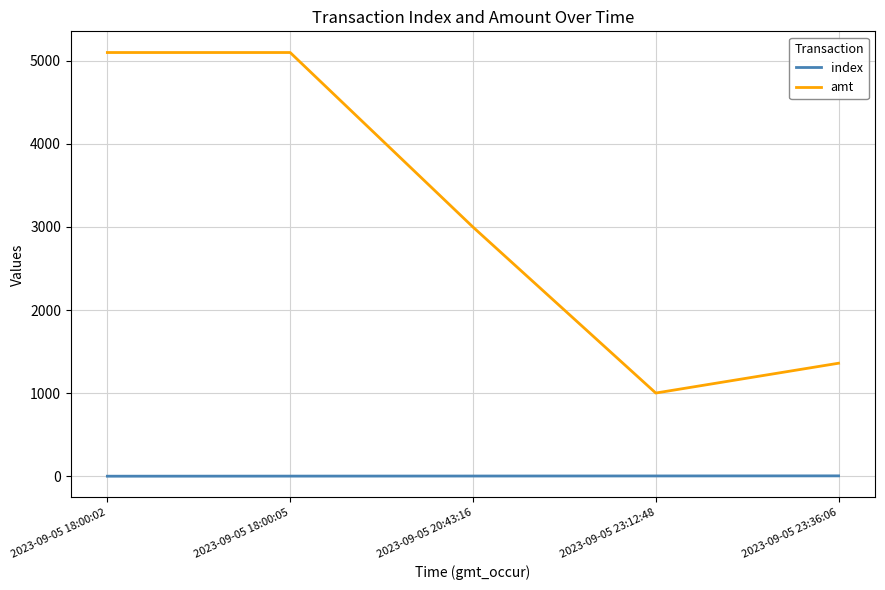

What is the greatest value displayed?

5100